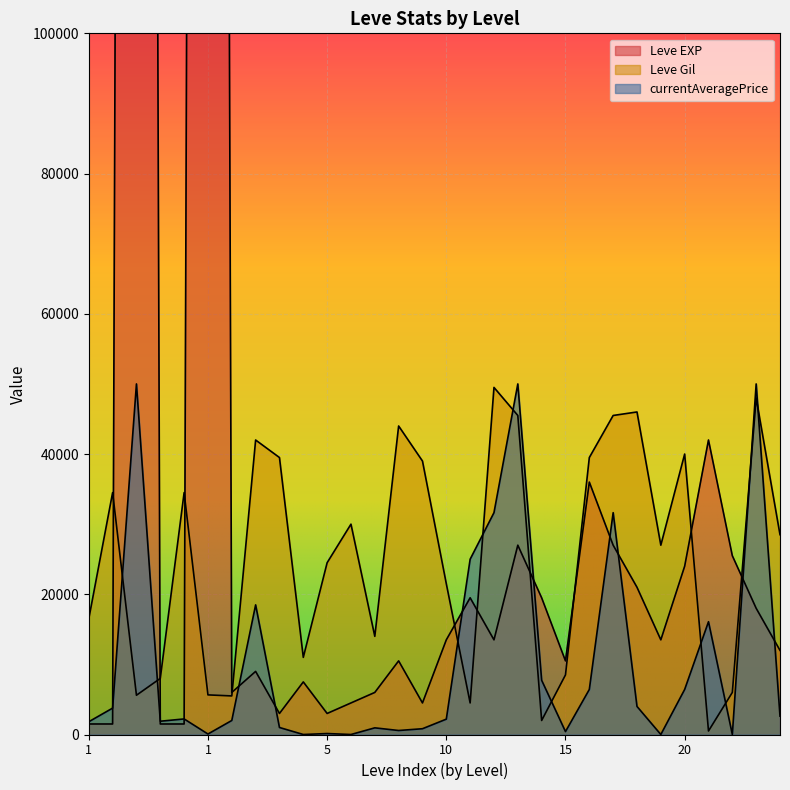

What is the average value of the Leve EXP series?

75750